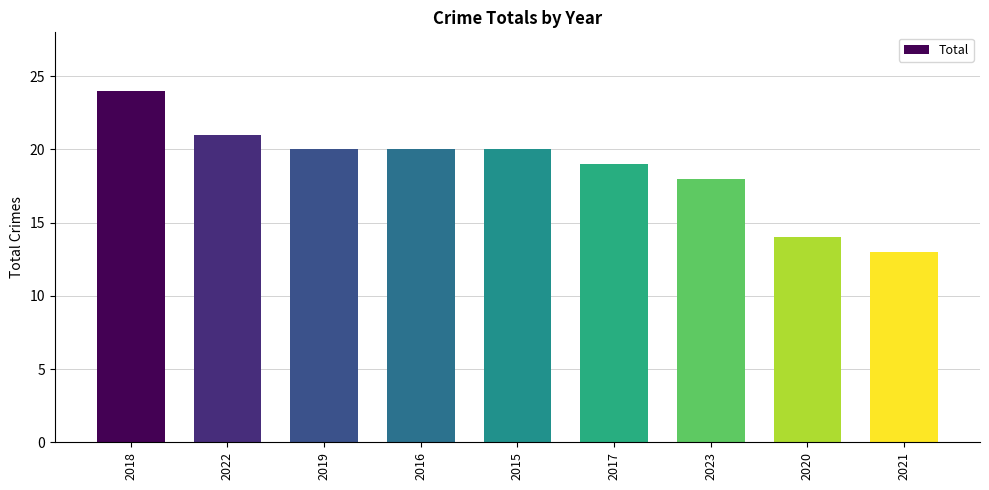

What is the change in value from 2020 to 2021?

-1